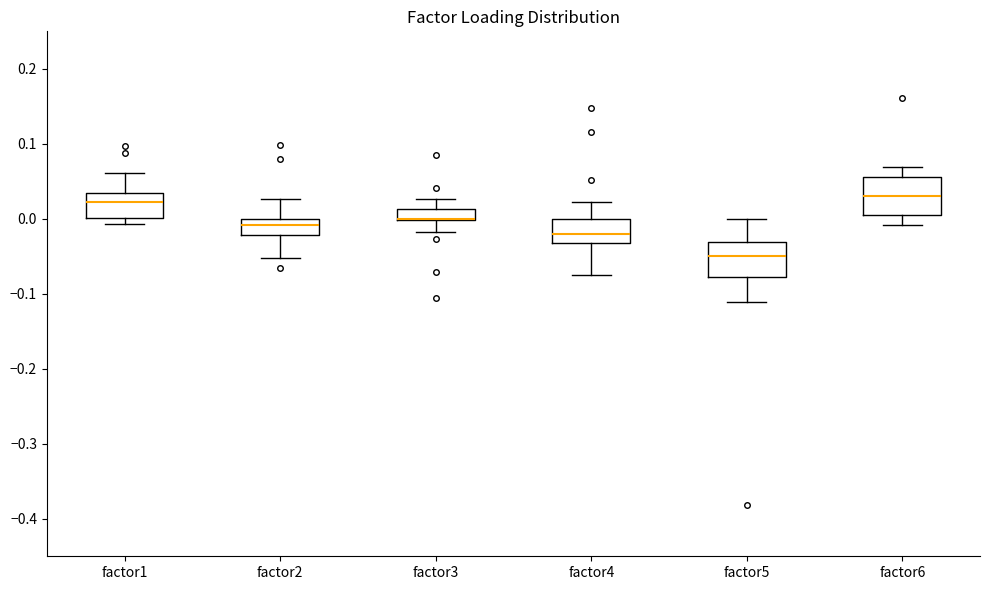

Where is the lower edge of the box for factor6 on the y-axis? The values are not printed on the chart, so give them approximately, as read against the axis.

0.00